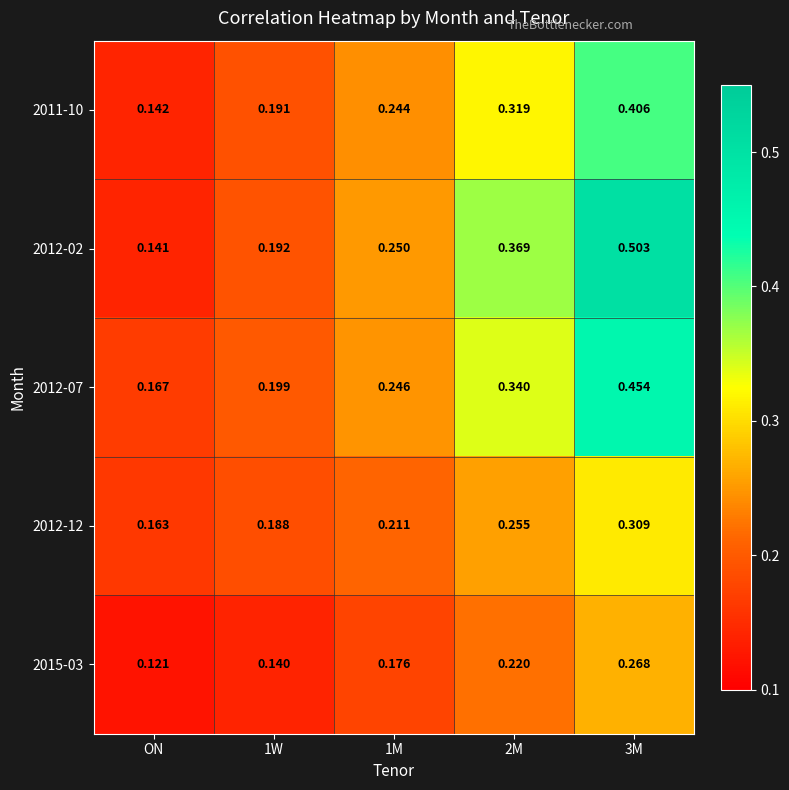

Rank the series by their maximum value, from highest to lowest.

2012-02, 2012-07, 2011-10, 2012-12, 2015-03